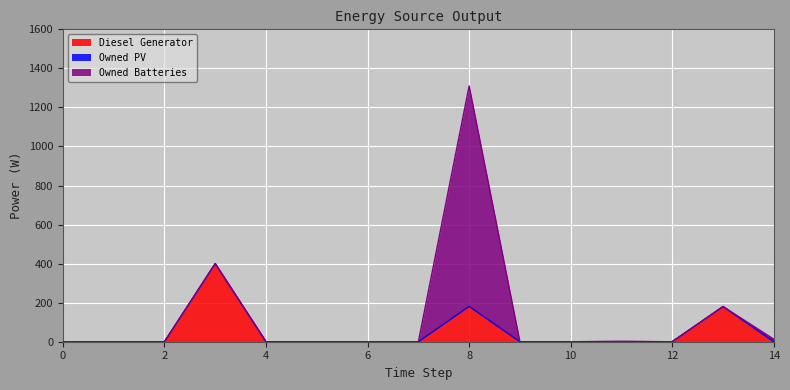

At 13, list the series in order from largest to smallest.

Diesel Generator, Owned PV, Owned Batteries